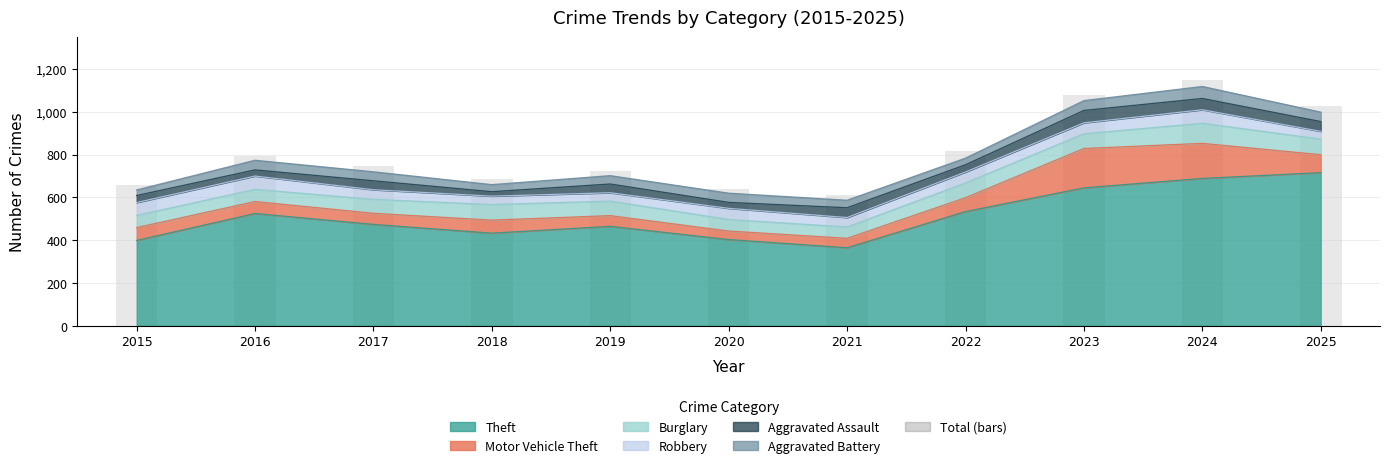

List the labels in order of value, smallest first.

2021, 2020, 2015, 2018, 2019, 2017, 2016, 2022, 2025, 2023, 2024